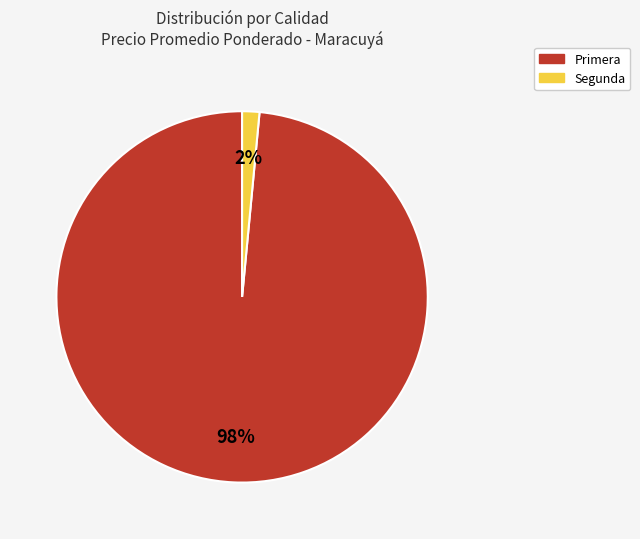

Between Primera and Segunda, which is larger?

Primera